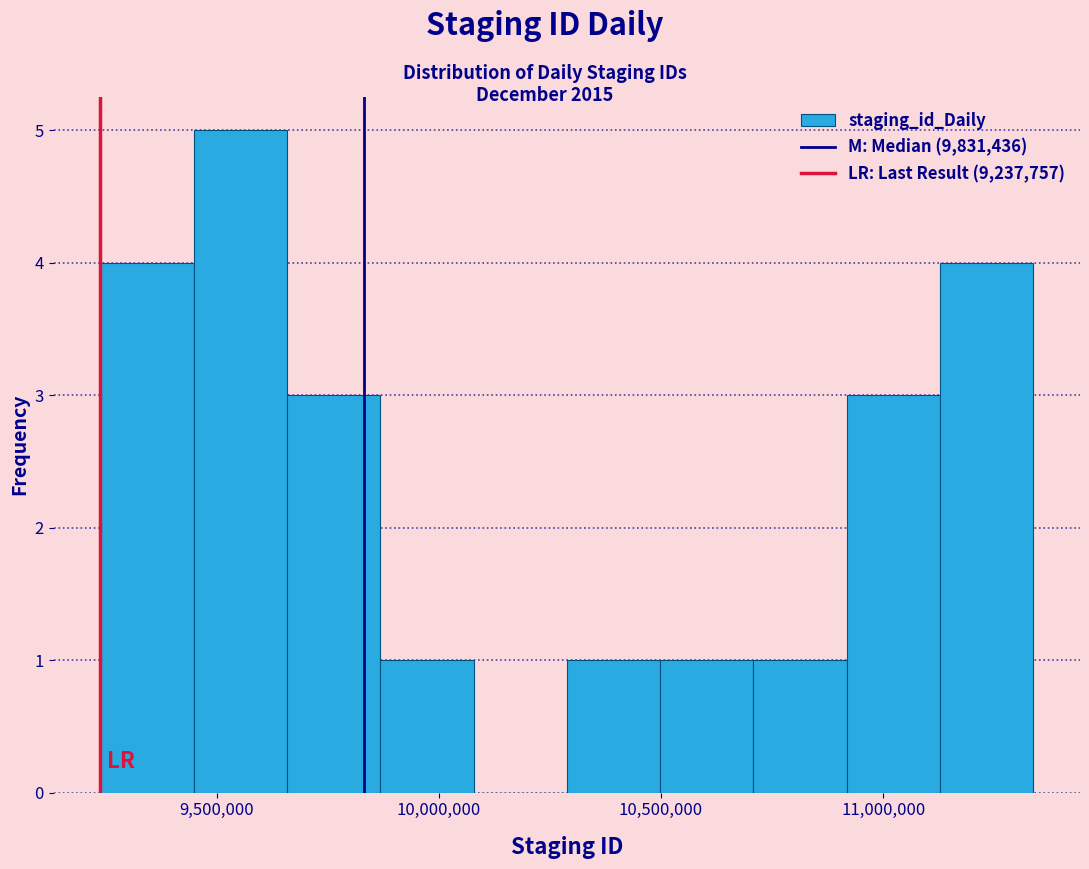

Reading left to right, transcribe this chart: for each bar, give the range it covers on the x-axis and its height. Neither the bar edges nor the heights are printed on the chart, so give them approximately, as read against the axes.

9250000 to 9450000: 4
9450000 to 9650000: 5
9650000 to 9850000: 3
9850000 to 10100000: 1
10100000 to 10300000: 0
10300000 to 10500000: 1
10500000 to 10700000: 1
10700000 to 10900000: 1
10900000 to 11150000: 3
11150000 to 11350000: 4